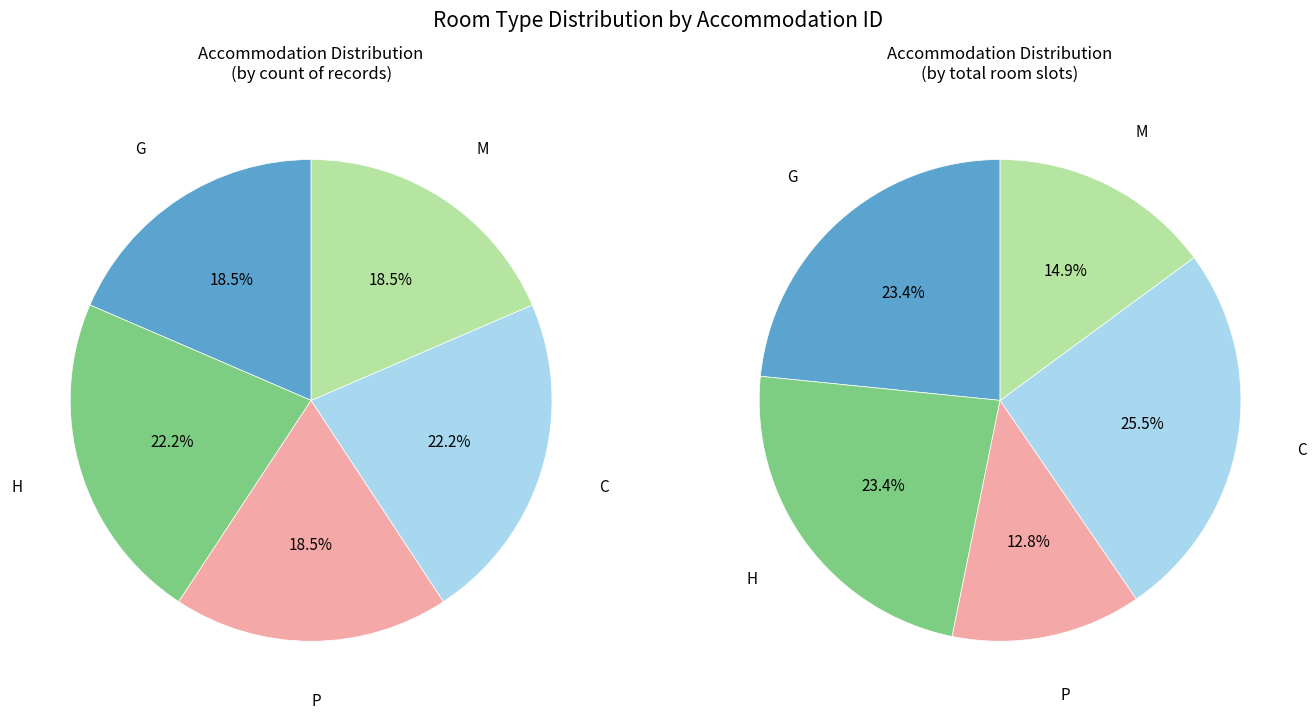

What percentage is the C slice, to the nearest percent?

22%